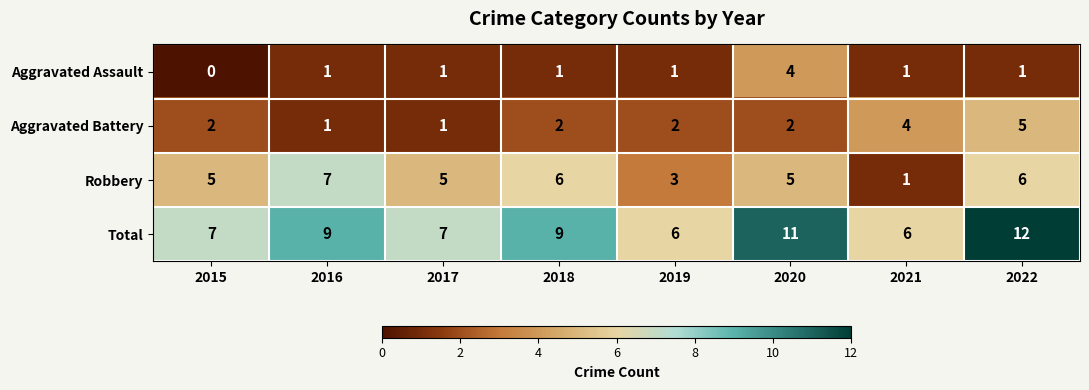

The Aggravated Battery series shows 9 at 2022. True or false?

False